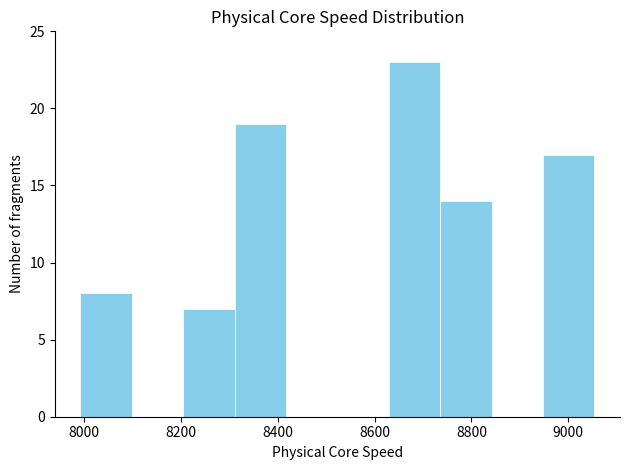

Reading left to right, transcribe this chart: for each bar, give the range it covers on the x-axis and its height. Neither the bar edges nor the heights are printed on the chart, so give them approximately, as read against the axes.

8000 to 8100: 8
8100 to 8200: 0
8200 to 8320: 7
8320 to 8420: 19
8420 to 8520: 0
8520 to 8620: 0
8620 to 8740: 23
8740 to 8840: 14
8840 to 8940: 0
8940 to 9060: 17